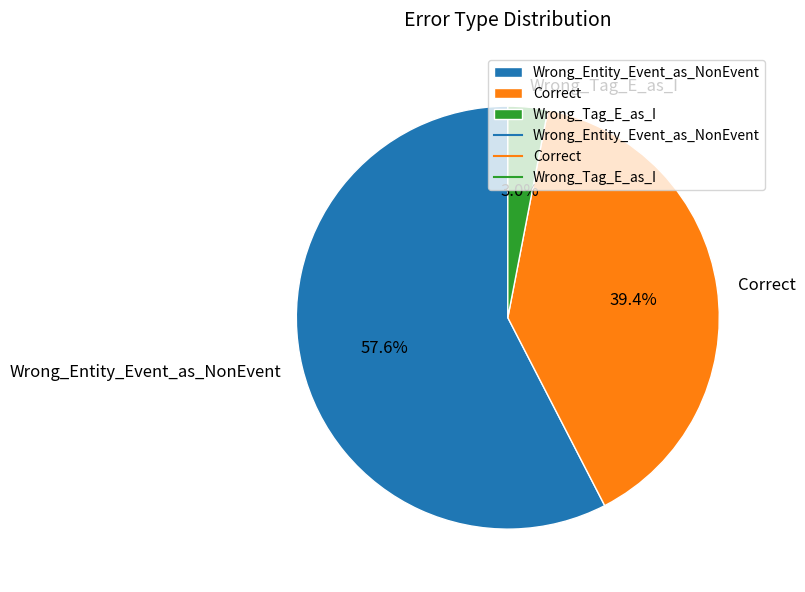

To the nearest percent, what is the difference between the Wrong_Entity_Event_as_NonEvent and Correct slice percentages?

18%